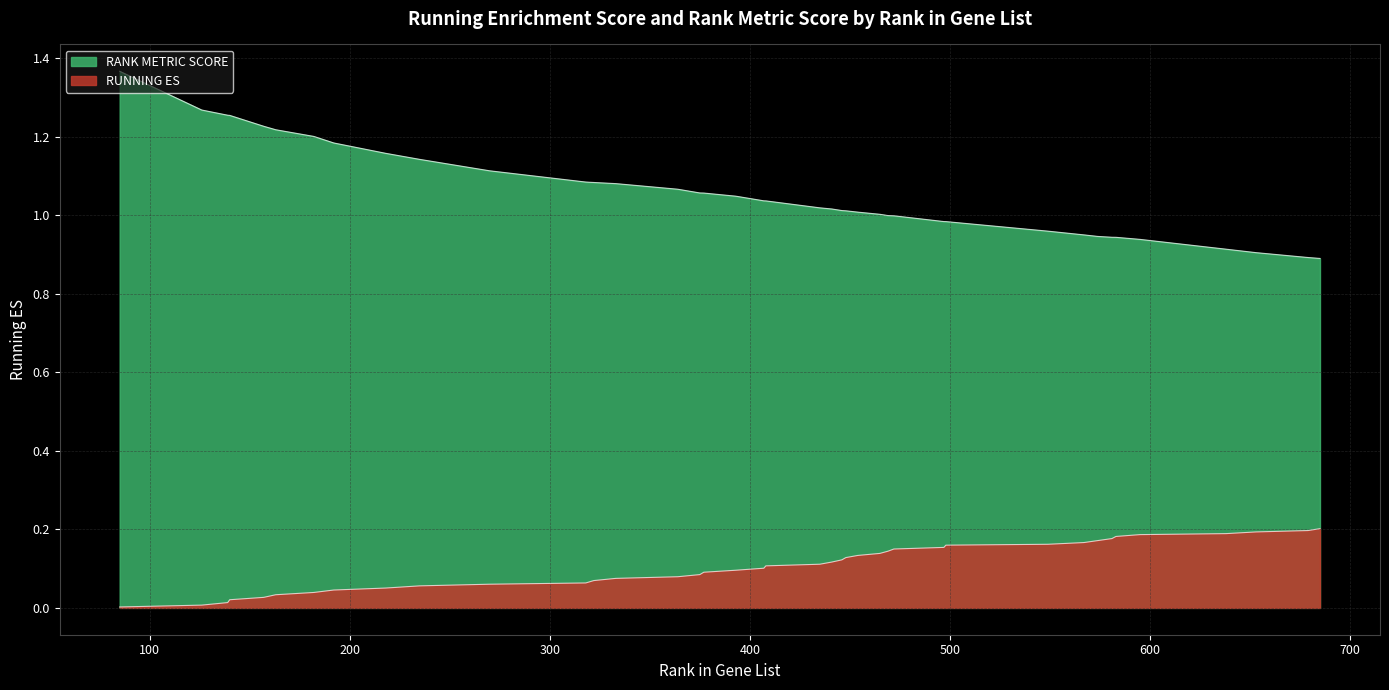

What is the difference between the highest and lowest values at 270?

1.1